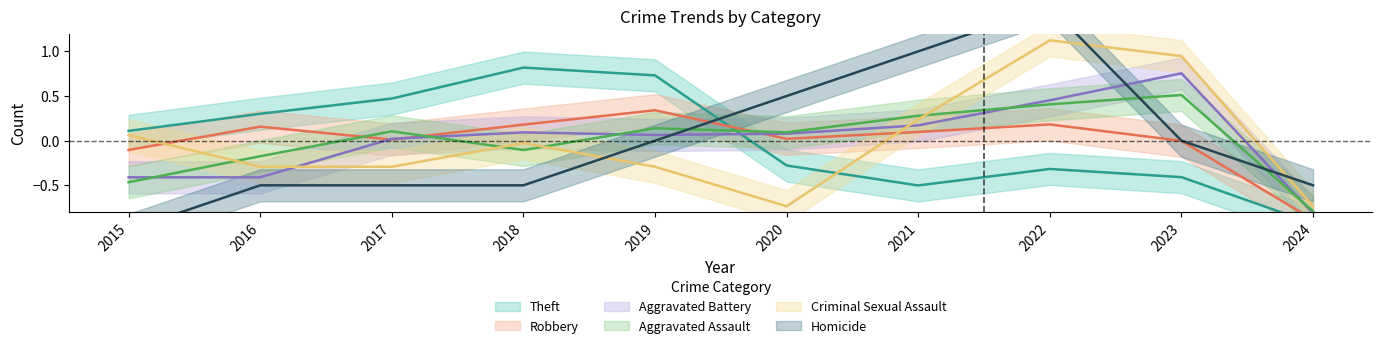

How many interior local valleys does the Aggravated Battery series have?

1